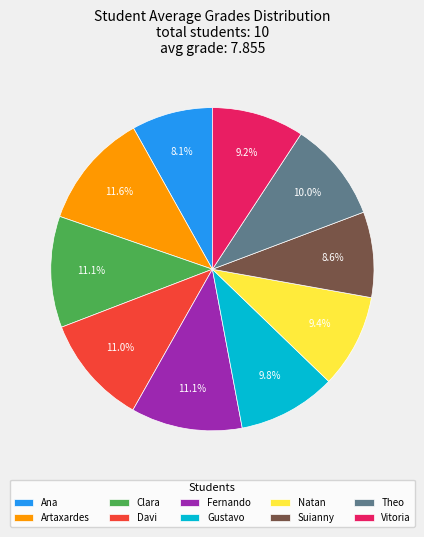

Does any single category account for the majority?

No